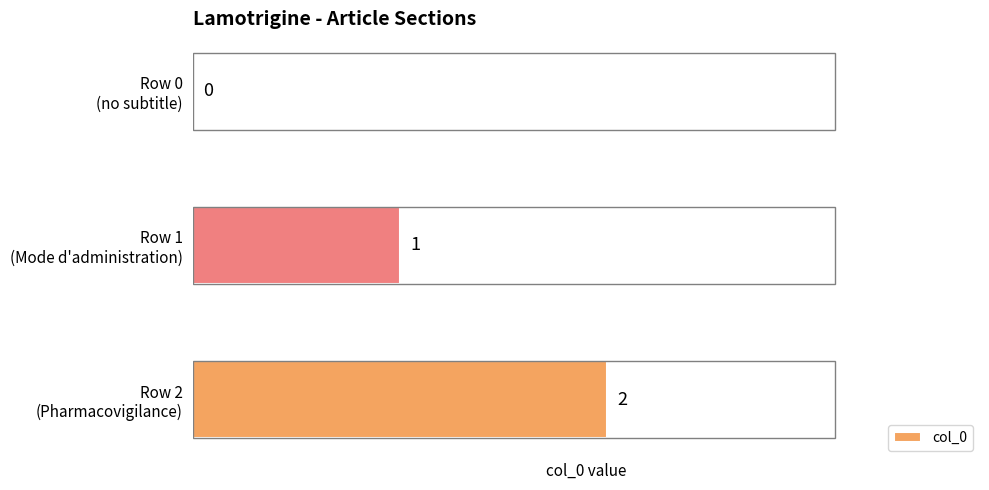

What is the sum of all values?

3